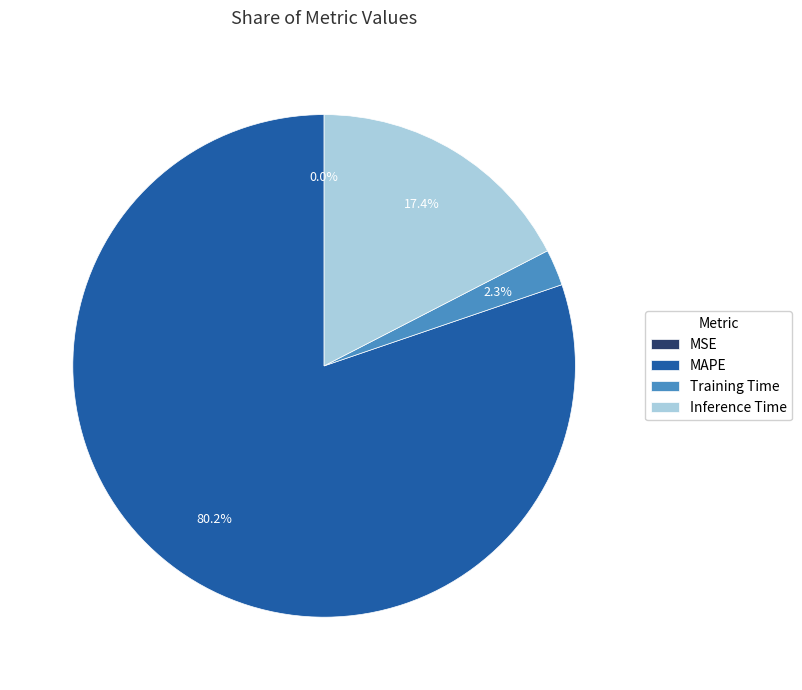

Does MAPE account for over 50% of the chart?

Yes